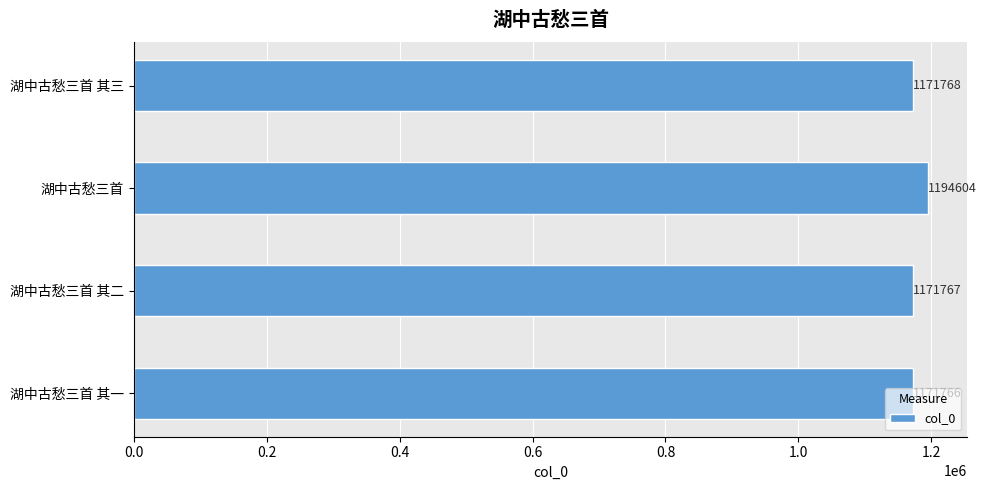

What is the sum of all values?

4709905